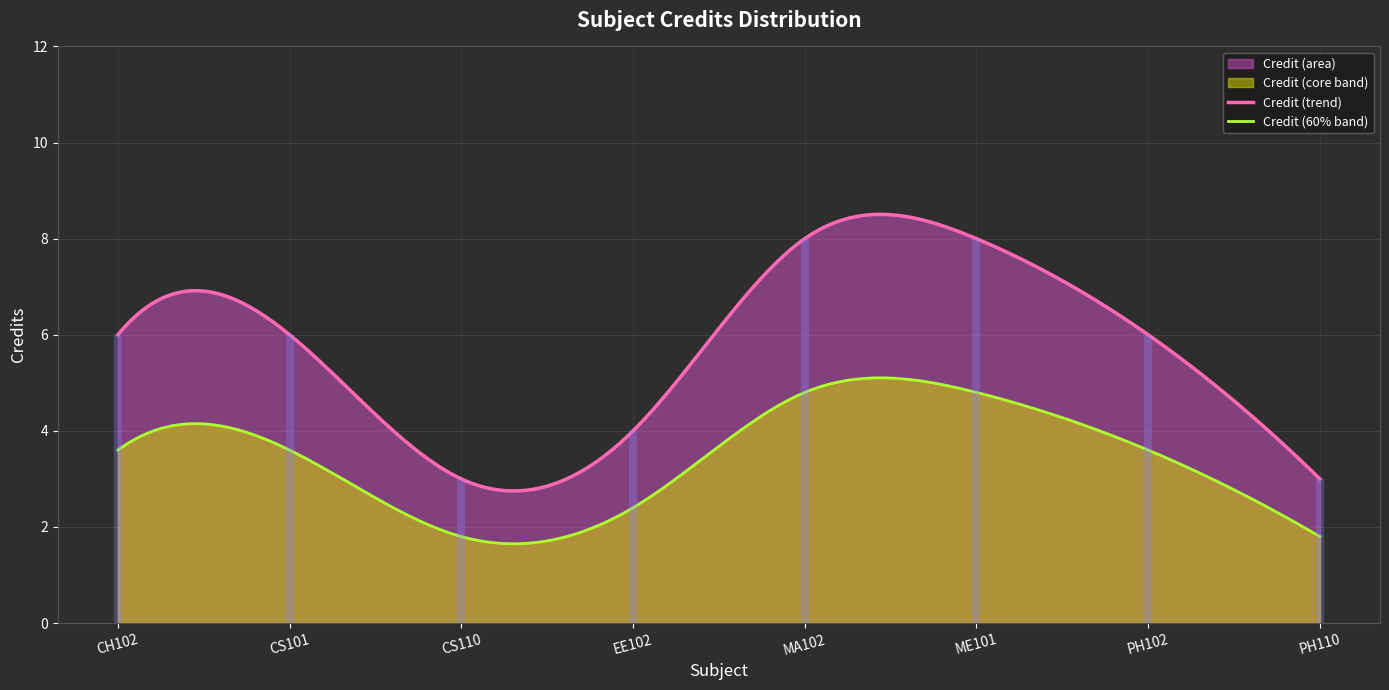

At which label does the data first exceed 6?

MA102